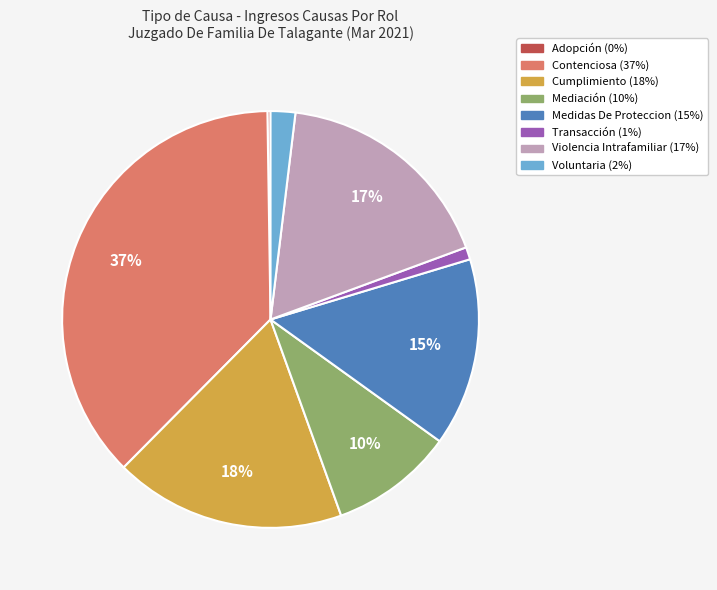

Which category has the biggest portion of the pie?

Contenciosa